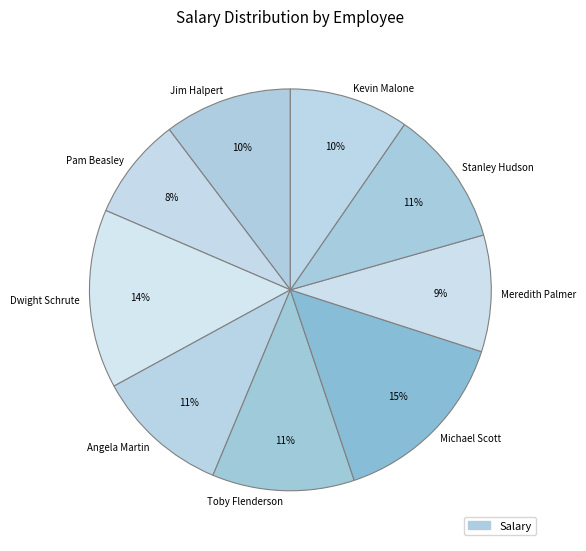

Combined, do Kevin Malone and Pam Beasley account for over 50%?

No